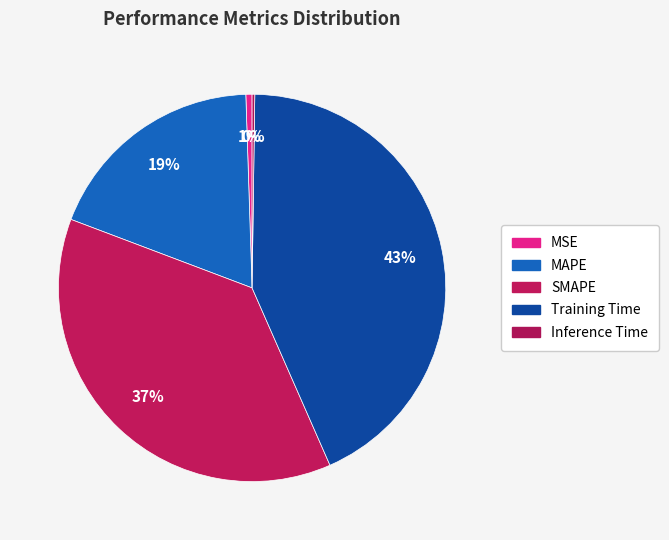

Does any single category account for the majority?

No